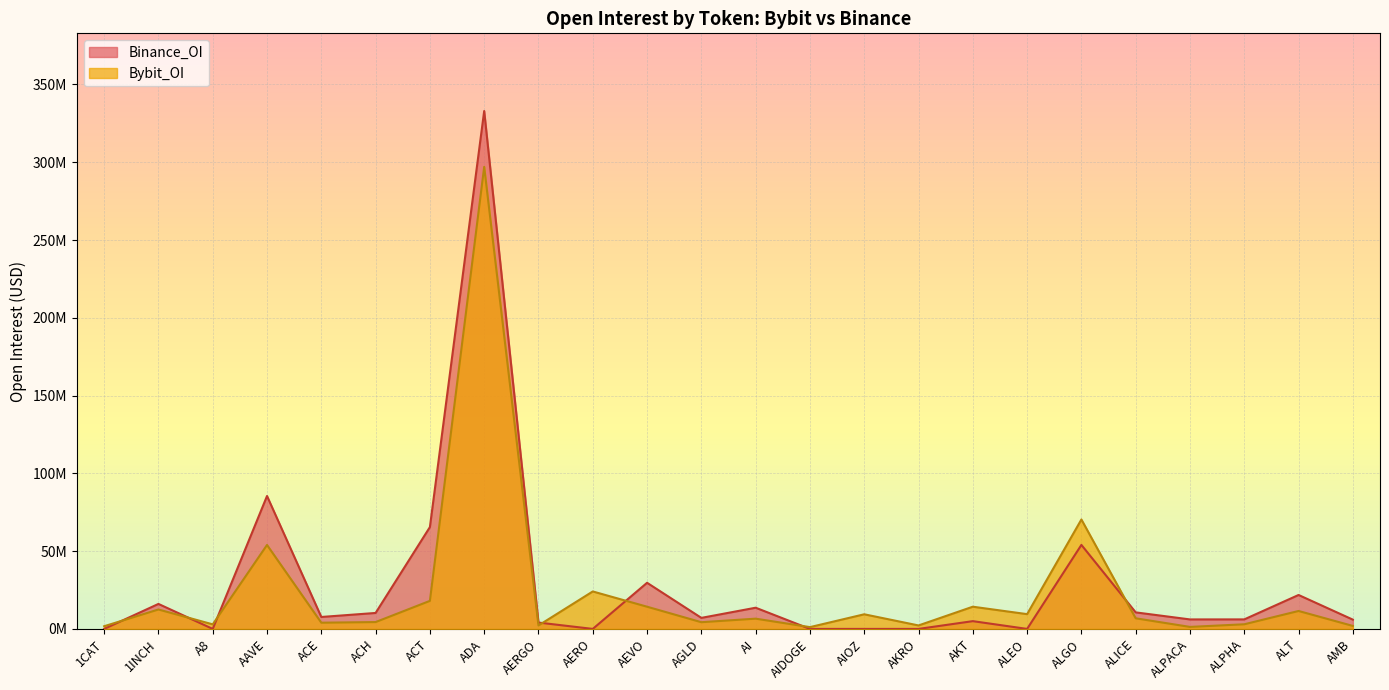

Where is Bybit_OI nearest to the value 149083435?

ALGO